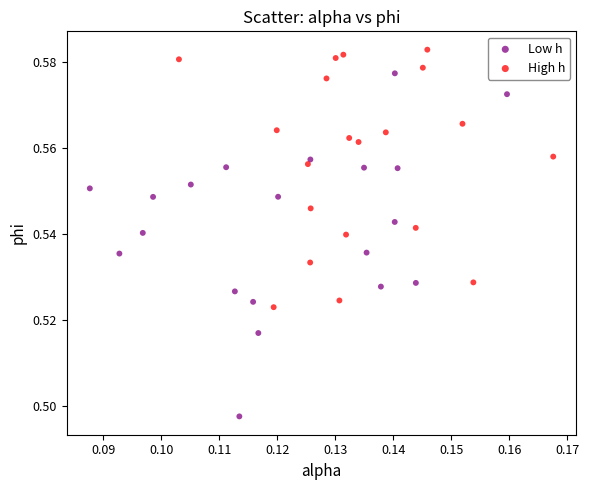

What are all the series names shown in the legend?

Low h, High h